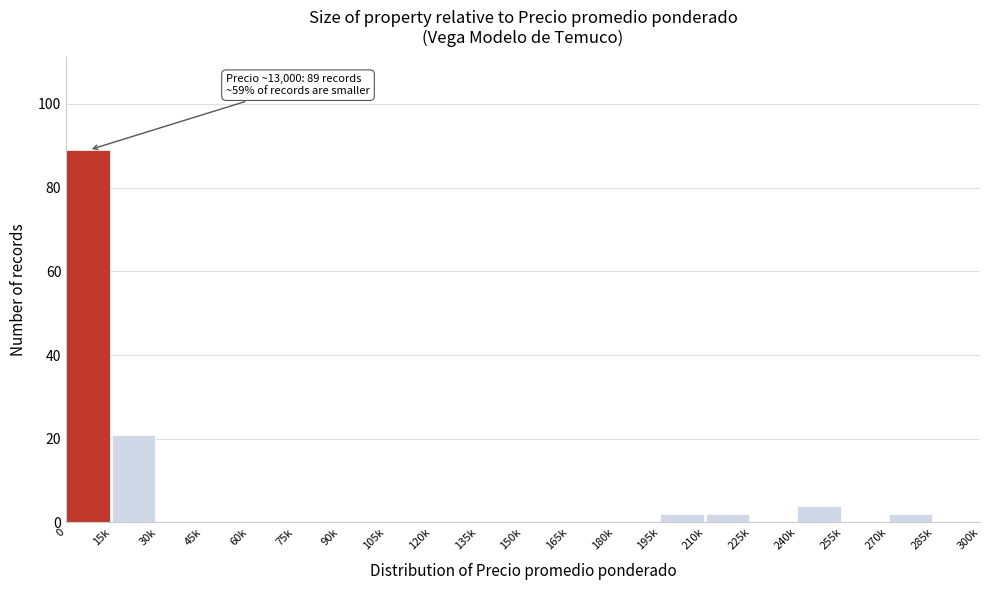

Reading left to right, extract all data points from this chart.

0=89	15k=21	30k=0	45k=0	60k=0	75k=0	90k=0	105k=0	120k=0	135k=0	150k=0	165k=0	180k=0	195k=2	210k=2	225k=0	240k=4	255k=0	270k=2	285k=0